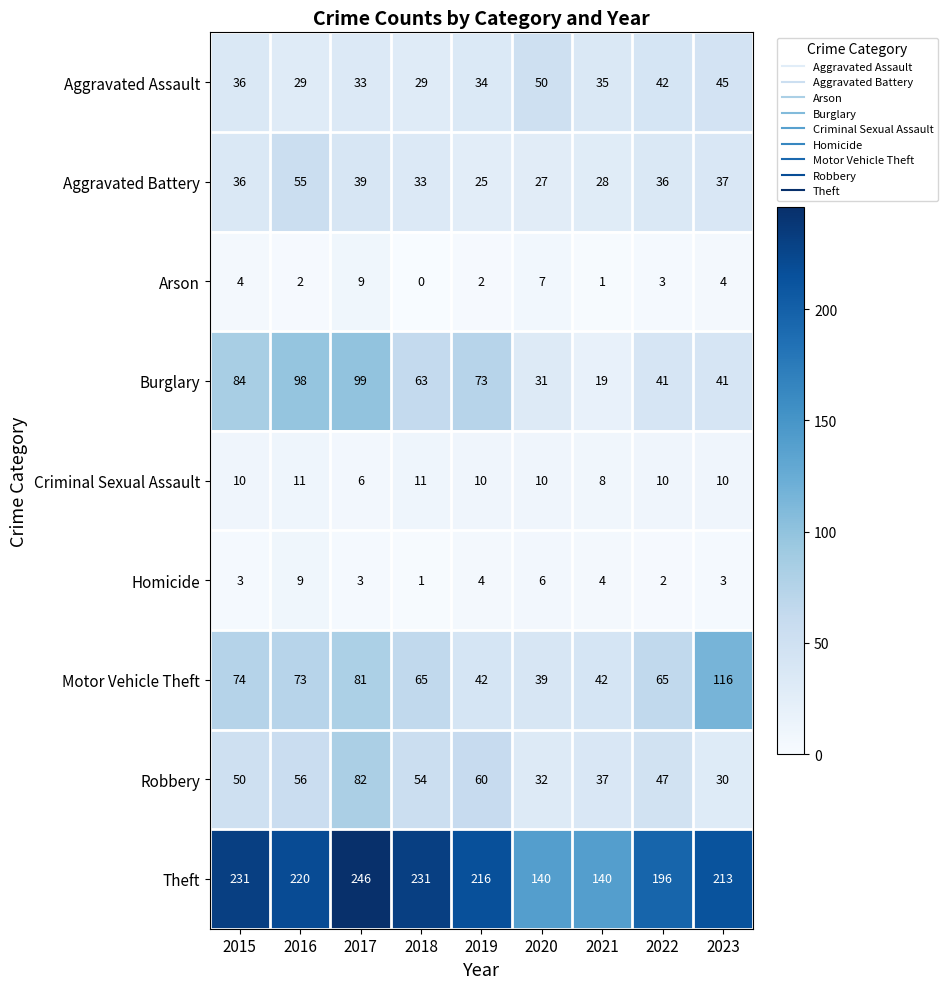

How many categories are shown in the chart?

9